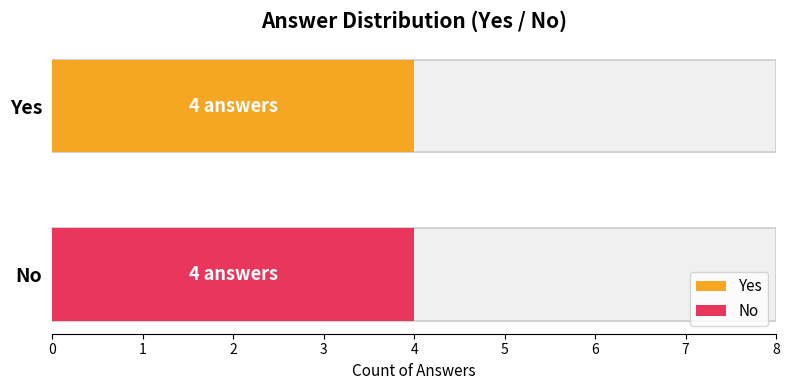

What is the approximate value of Yes at 3?

4